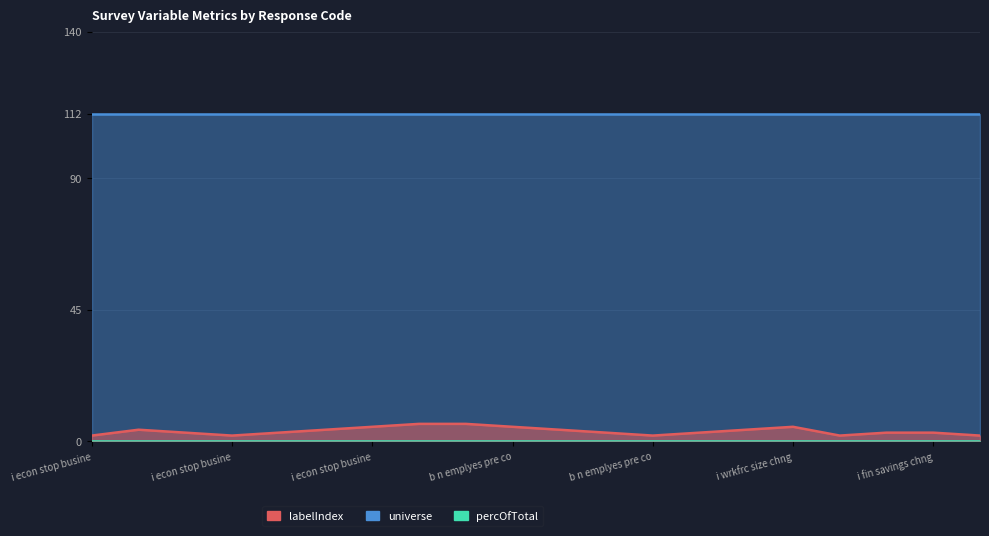

Does the chart display data point markers on the line(s)?

No